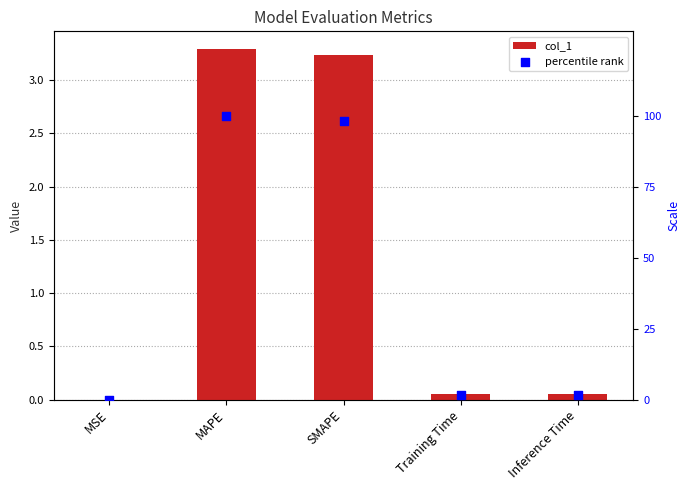

Which series contains the highest Y value?

percentile rank